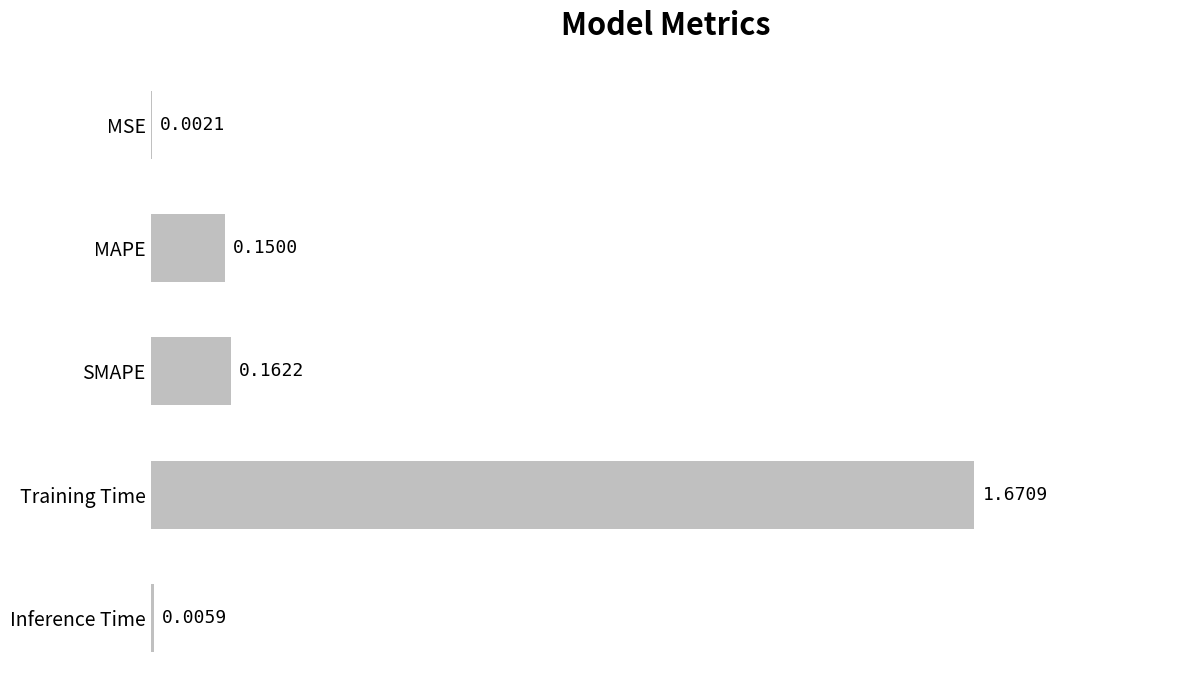

What is the average value?

0.4